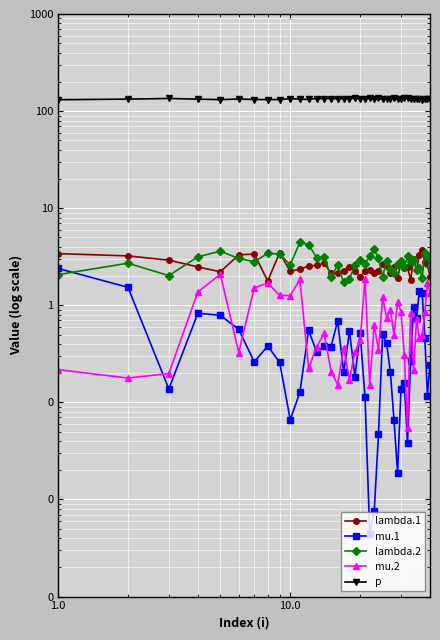

How many values in the lambda.2 series are below 2?

5